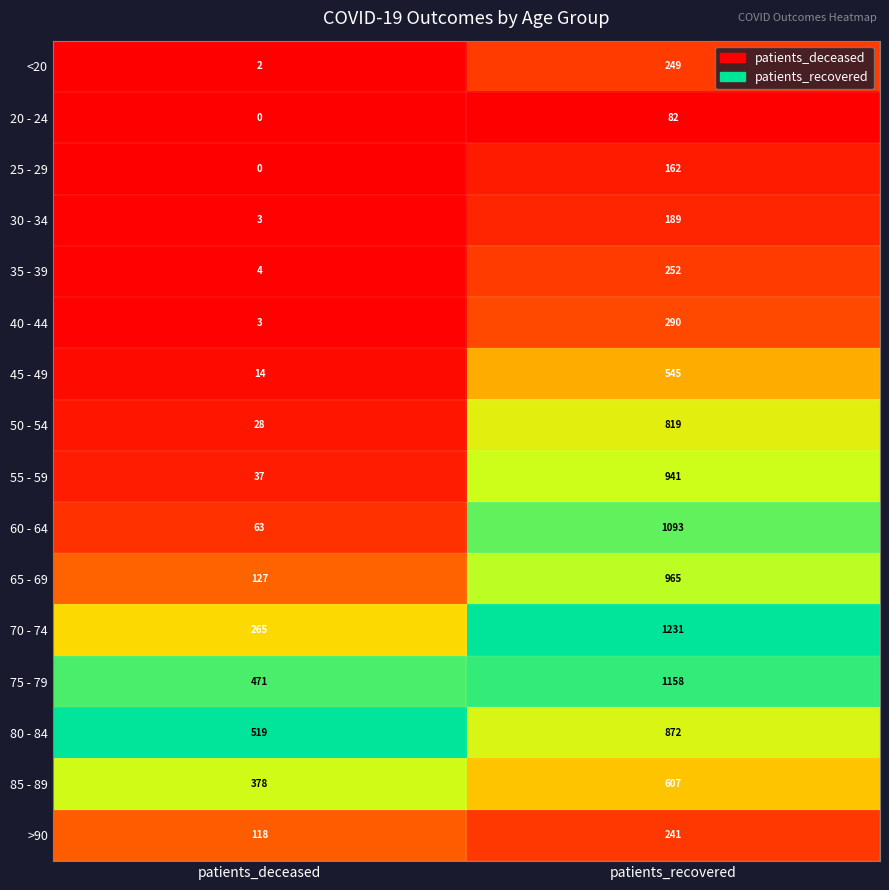

What is the difference between the 85 - 89 values at patients_deceased and patients_recovered?

229